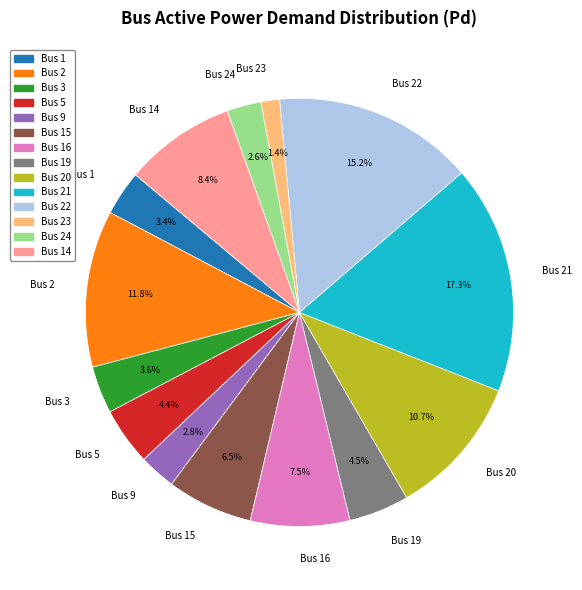

Which category has the smallest portion of the pie?

Bus 23